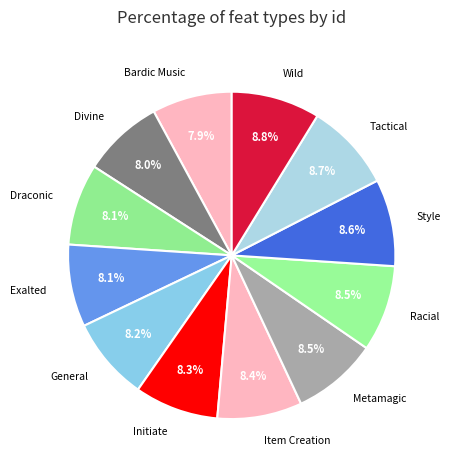

To the nearest percent, what percentage of the pie is Bardic Music?

8%